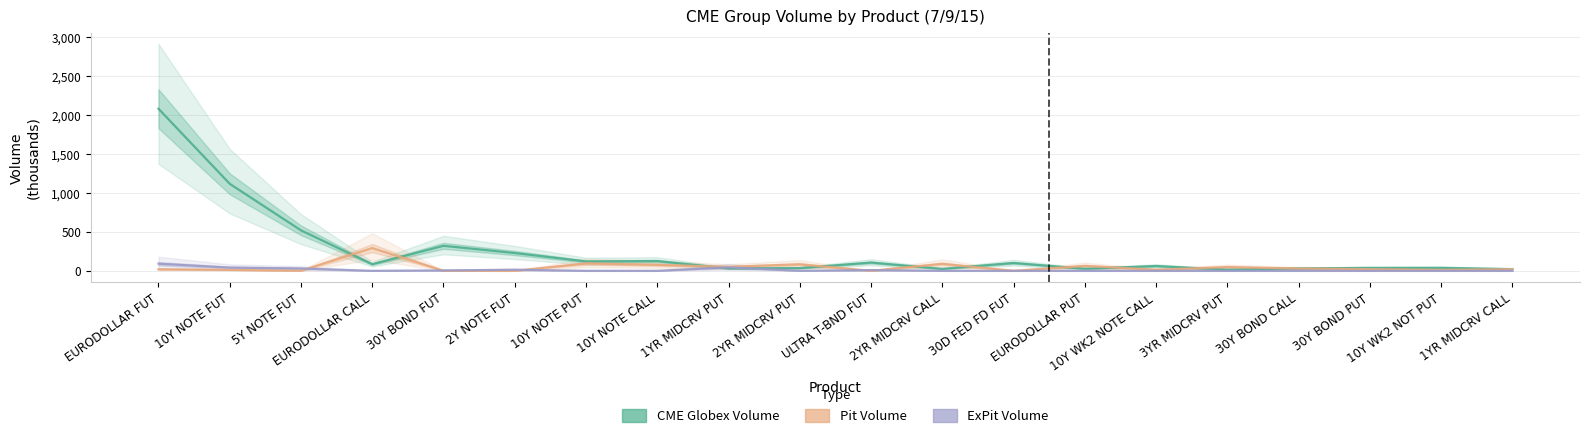

What is the difference between the maximum and minimum values in the Pit Volume series?

292.3